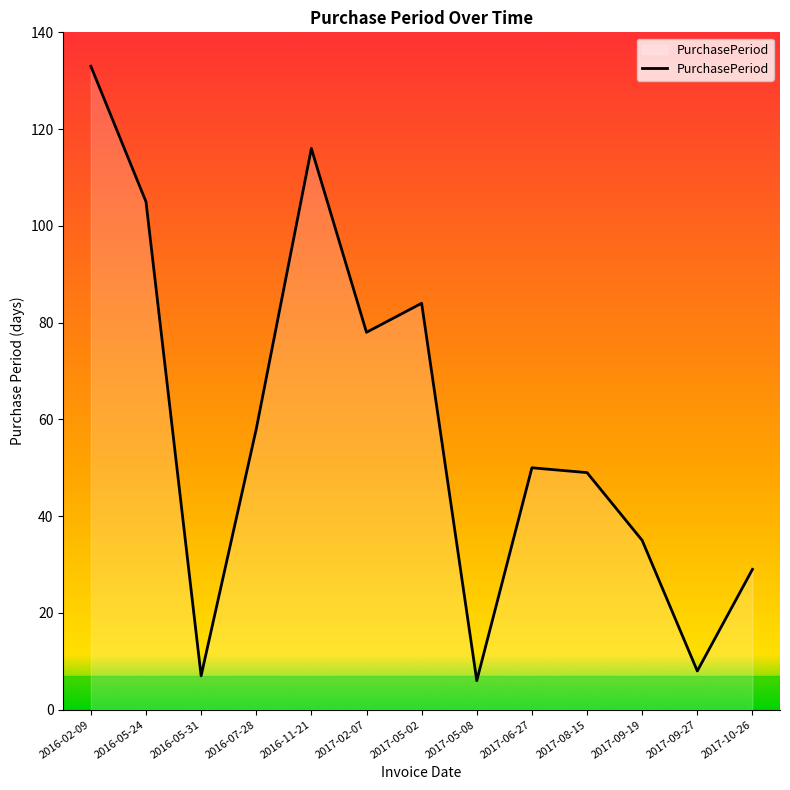

What is the approximate value at 2017-09-27?

8